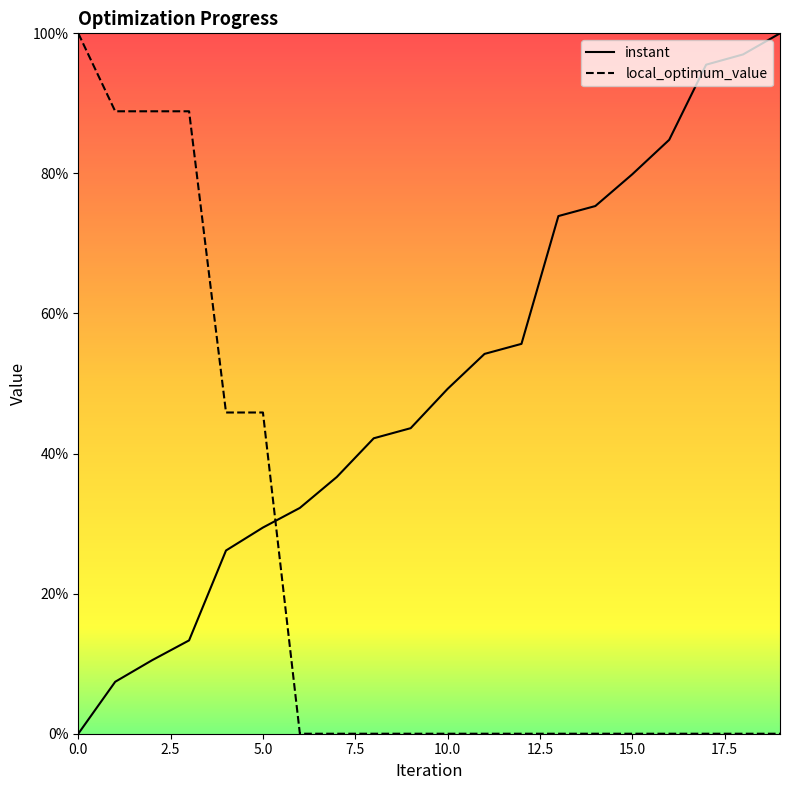

What is the maximum value shown in the chart?

100.0